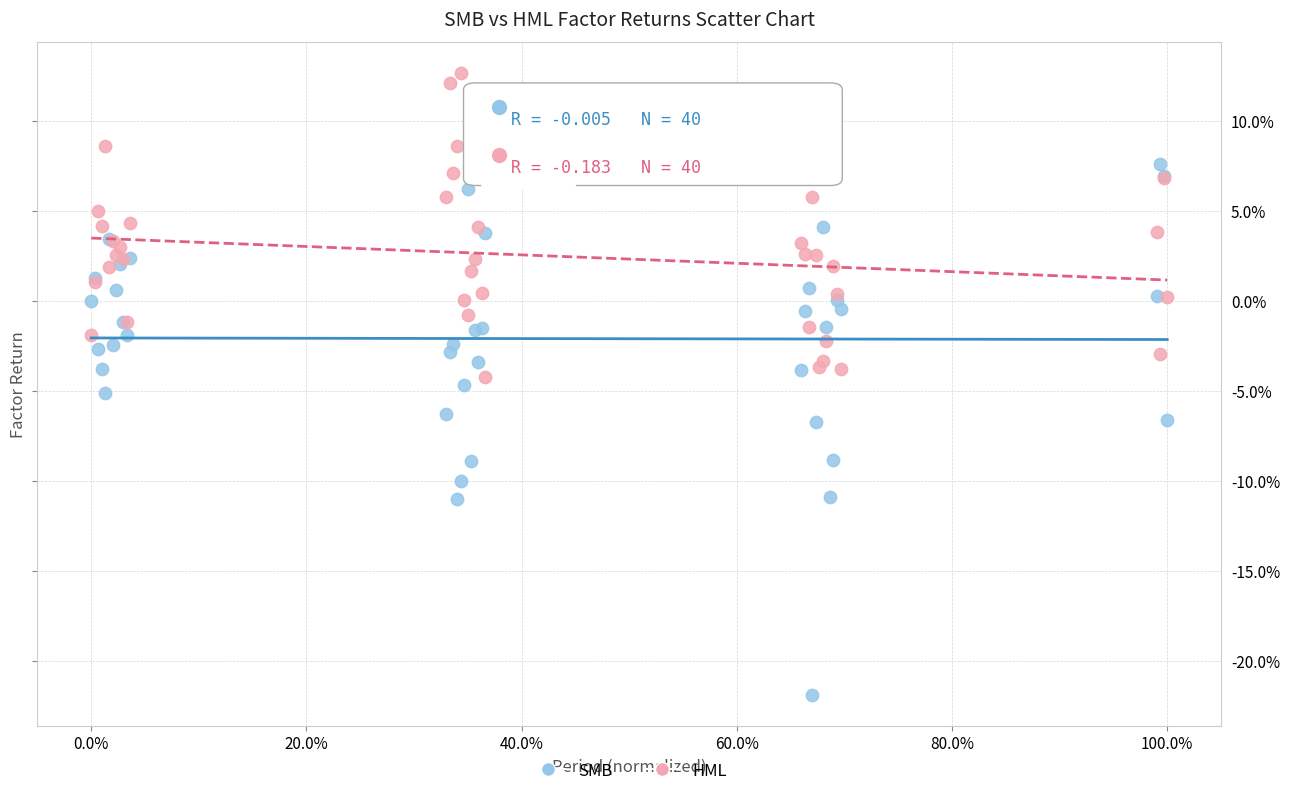

Which series contains the highest Y value?

HML